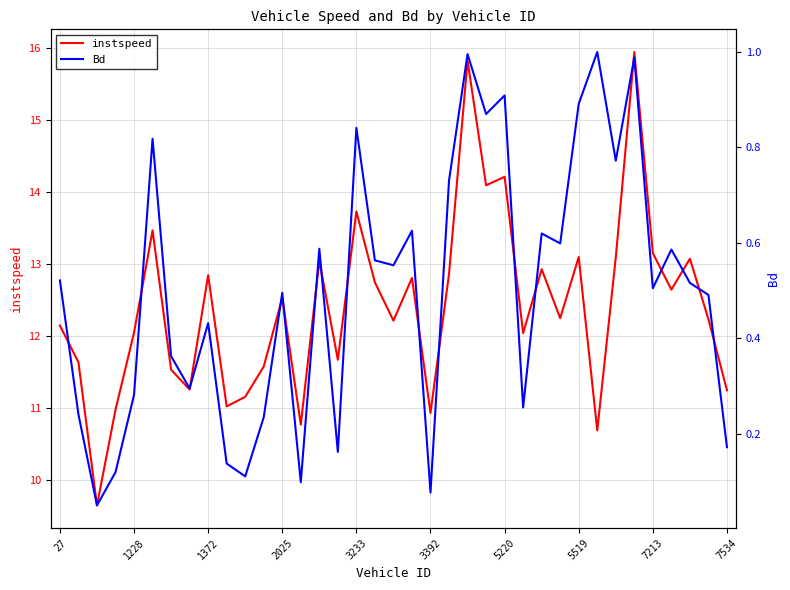

True or false: instspeed and Bd cross at least once.

False